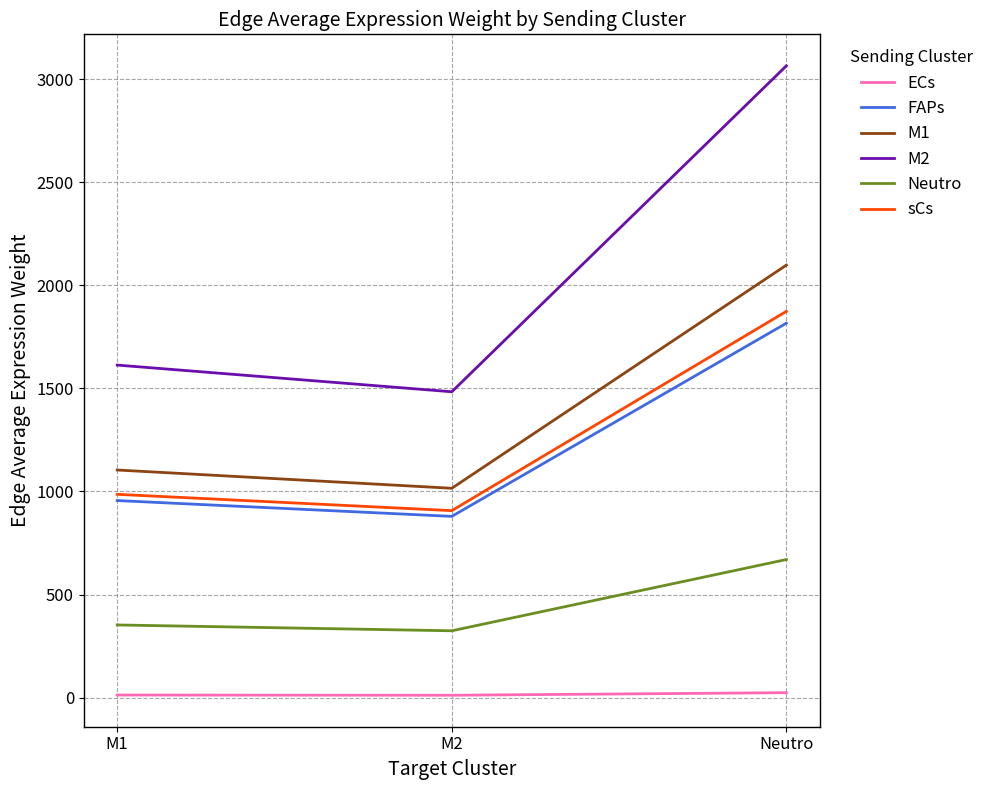

The M1 series shows 3405.6 at Neutro. True or false?

False